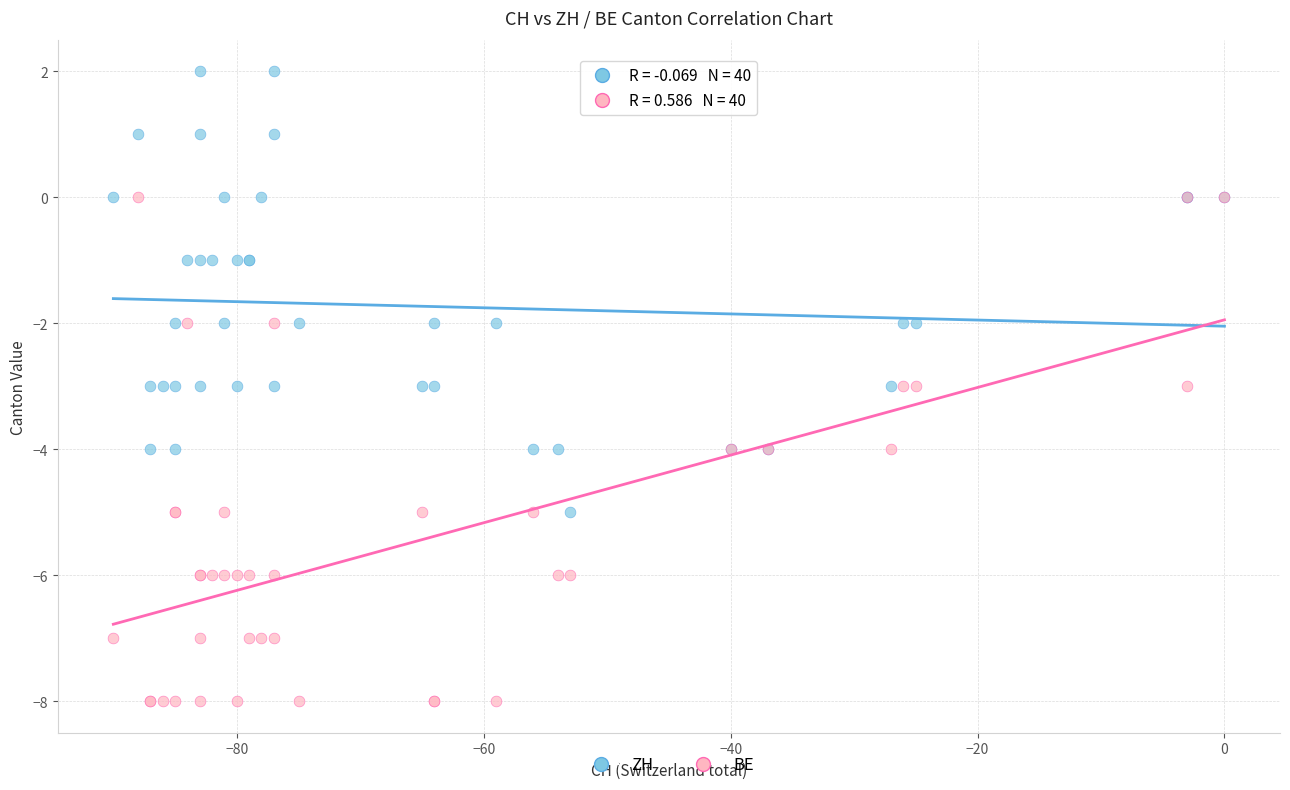

Which series reaches the minimum Y coordinate?

BE